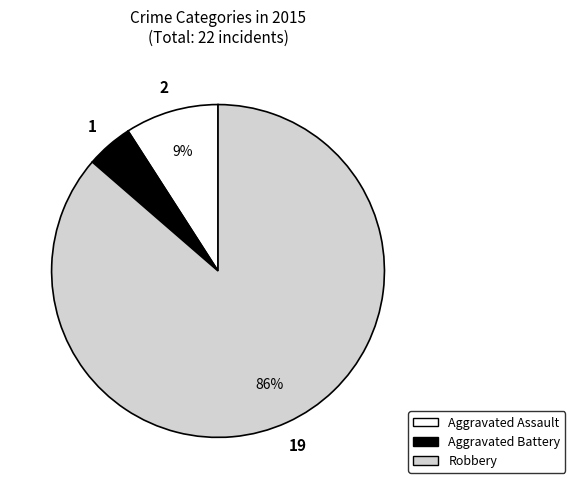

To the nearest percent, what is the average slice percentage?

33%